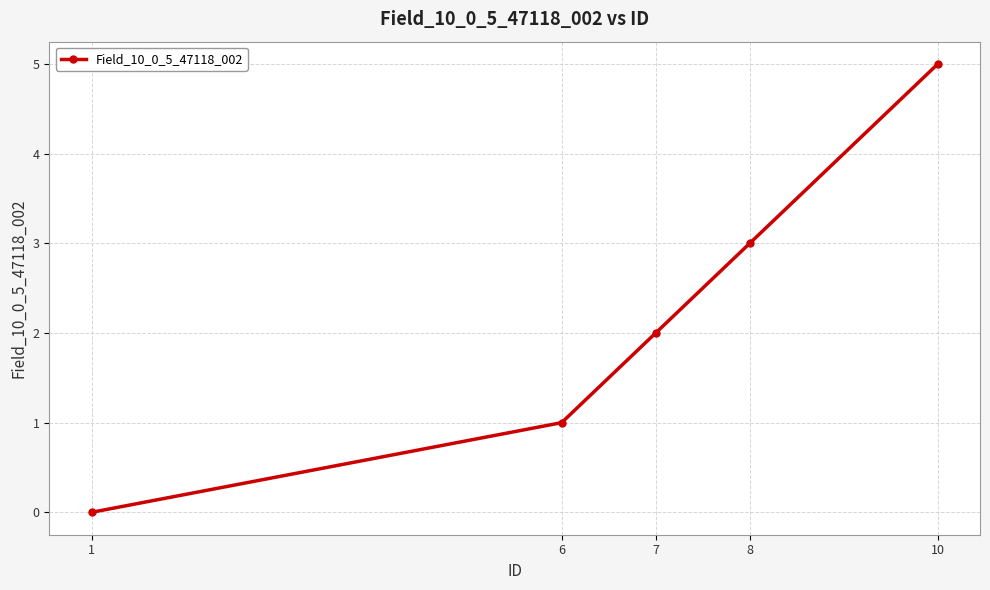

Reading left to right, what are all the values shown in this chart?

1=0	6=1	7=2	8=3	10=5